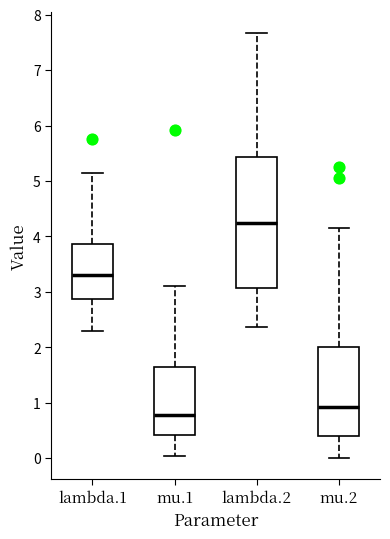

Reading left to right, transcribe this box plot: for each box, give where its median line is, the range the box spans, and where its two whiskers end, as read against the y-axis. The values are not printed on the chart, so give them approximately, as read against the axis.

lambda.1: median 3.3, box 2.9 to 3.9, whiskers 2.3 to 5.1
mu.1: median 0.8, box 0.4 to 1.6, whiskers 0.0 to 3.1
lambda.2: median 4.2, box 3.1 to 5.4, whiskers 2.4 to 7.7
mu.2: median 0.9, box 0.4 to 2.0, whiskers 0.0 to 4.2